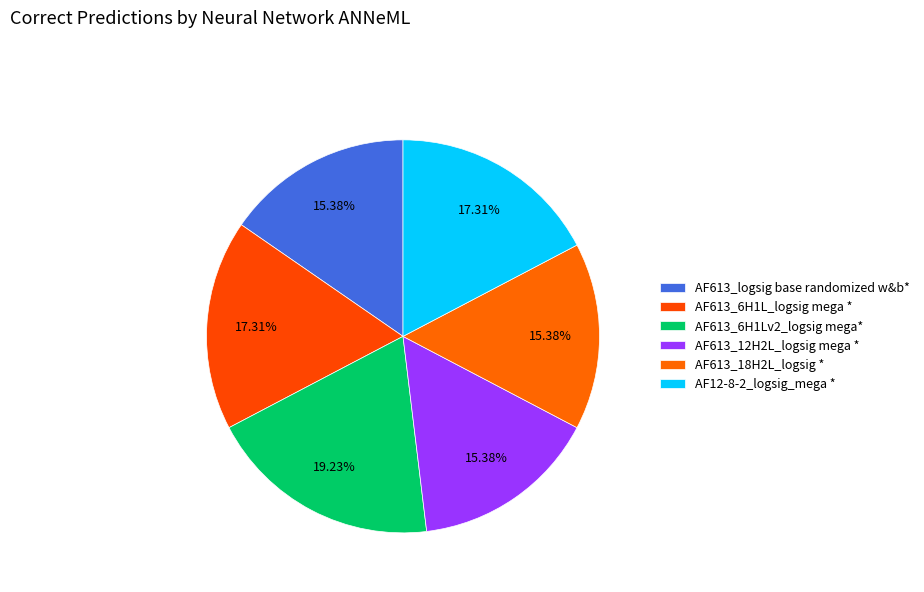

Count the number of slices in the pie.

6